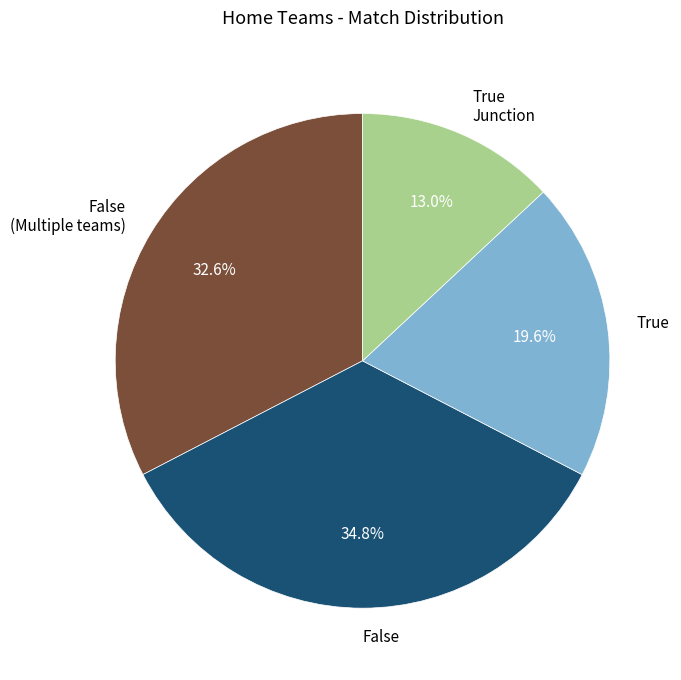

How many segments does this pie chart have?

4